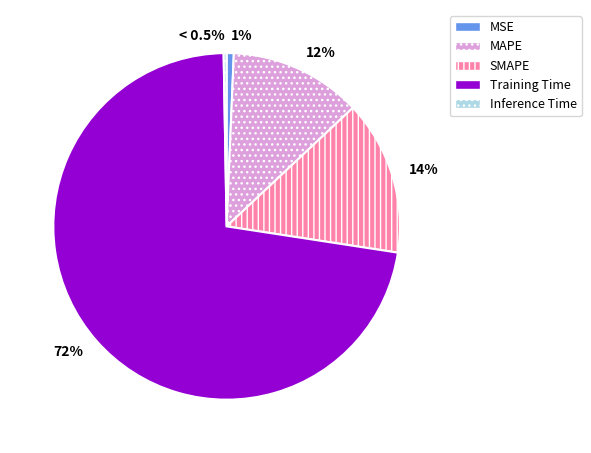

What is the majority slice?

Training Time